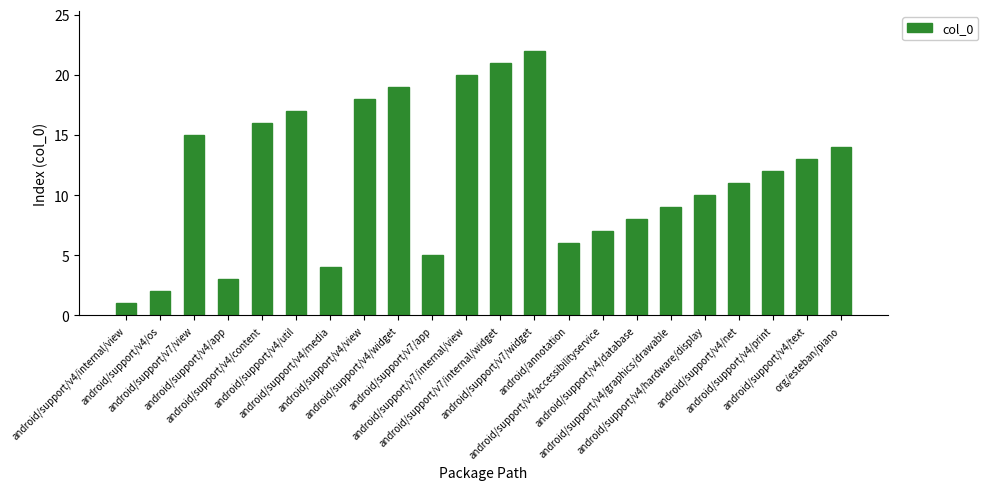

What is the label of the 3rd bar from the left?

android/support/v7/view